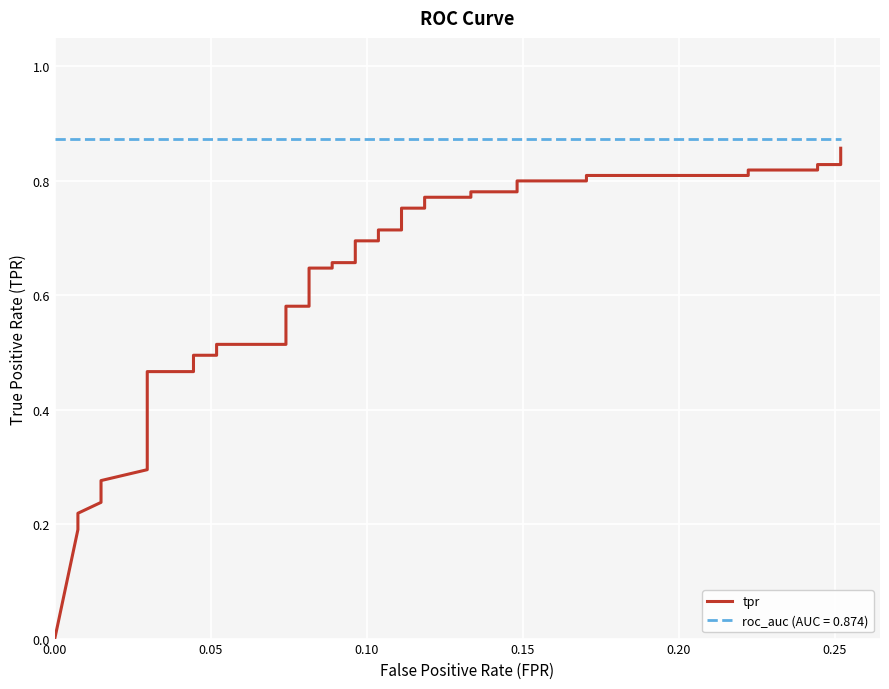

True or false: roc_auc has more than 2 interior local peaks.

False